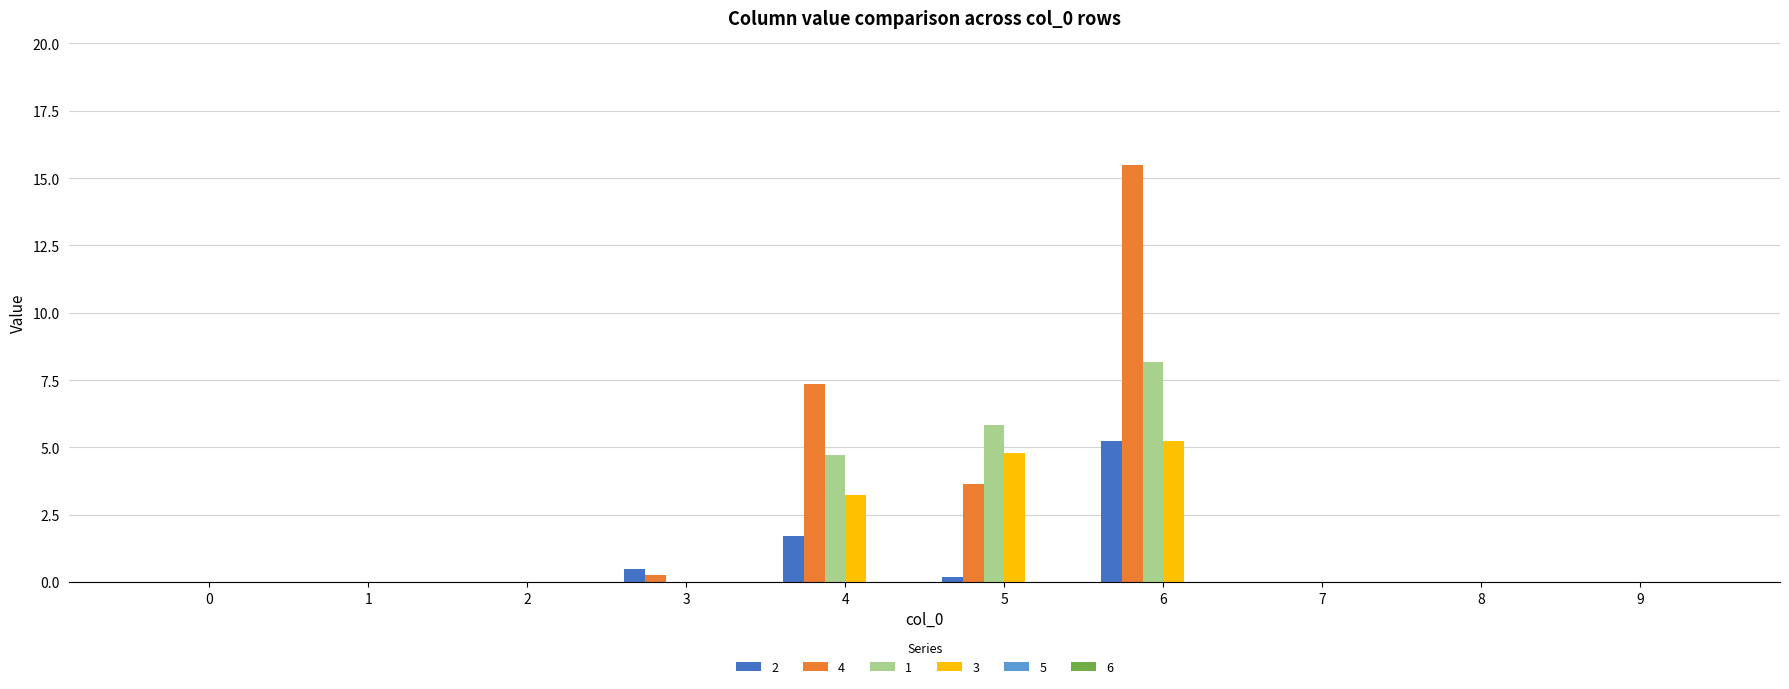

What is the spread (max minus min) of values at 6?

10.2